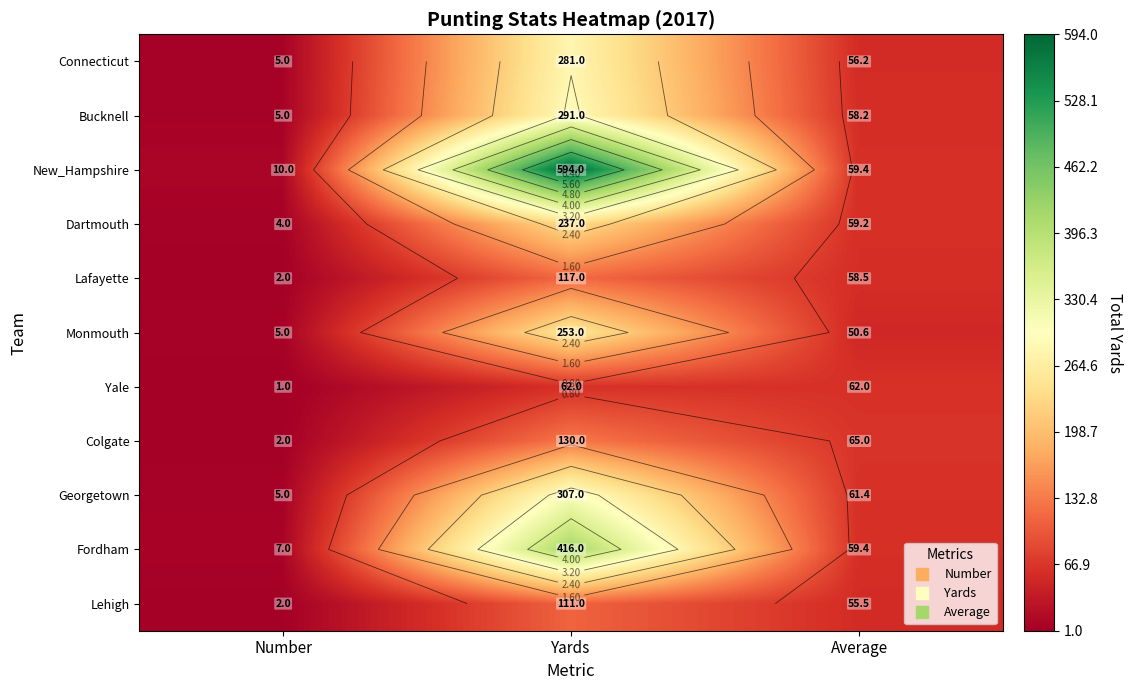

What is the total value across all series at Number?

48.0